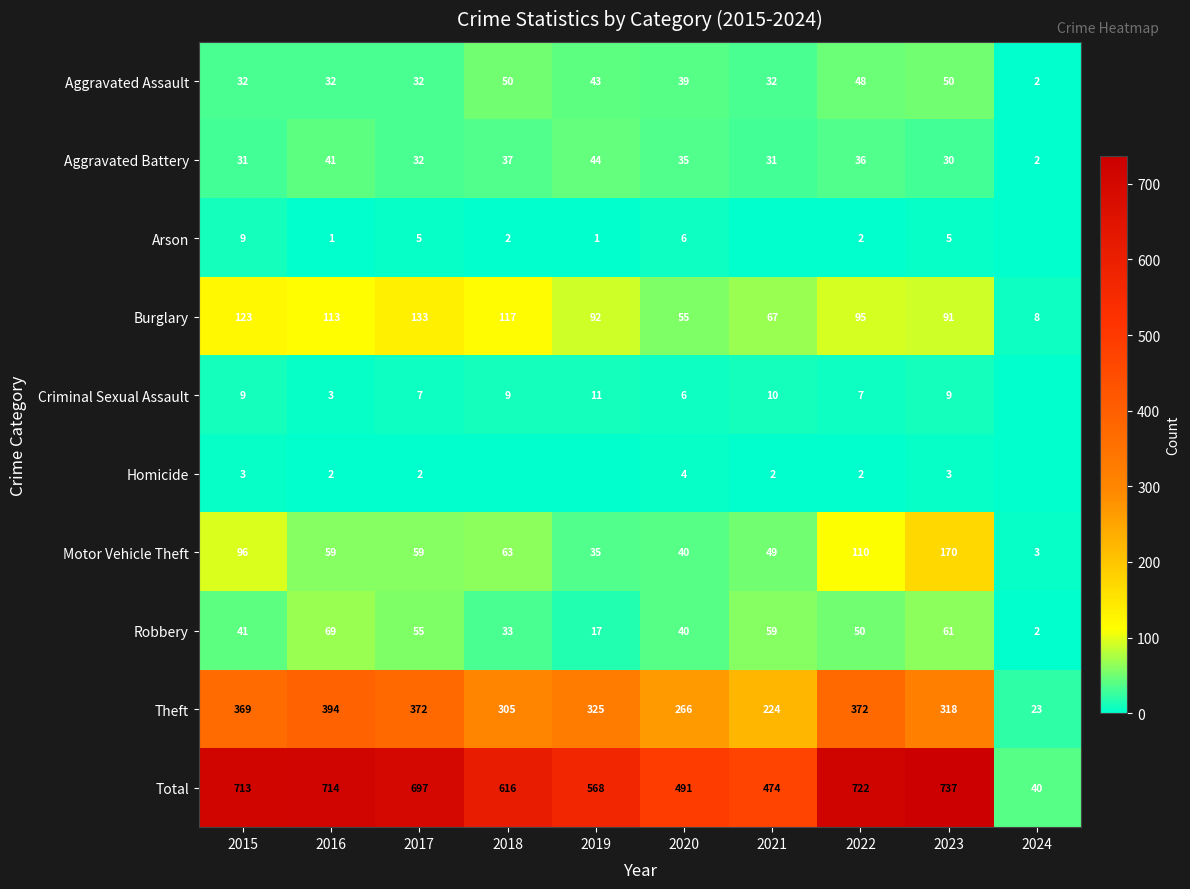

At which label does Motor Vehicle Theft reach its peak?

2023